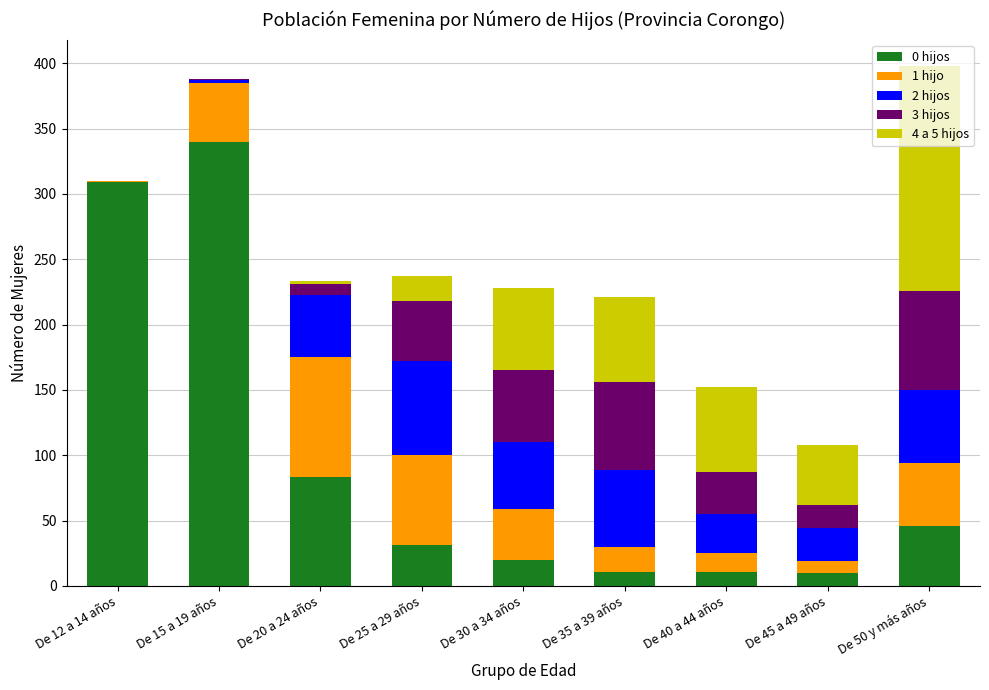

Which category has the highest value in the 0 hijos series?

De 15 a 19 años